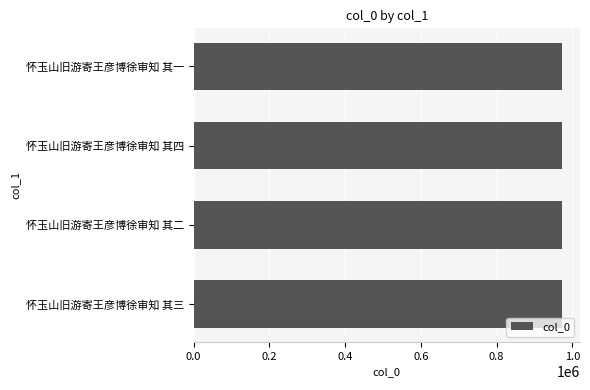

How many data points does each series have?

4